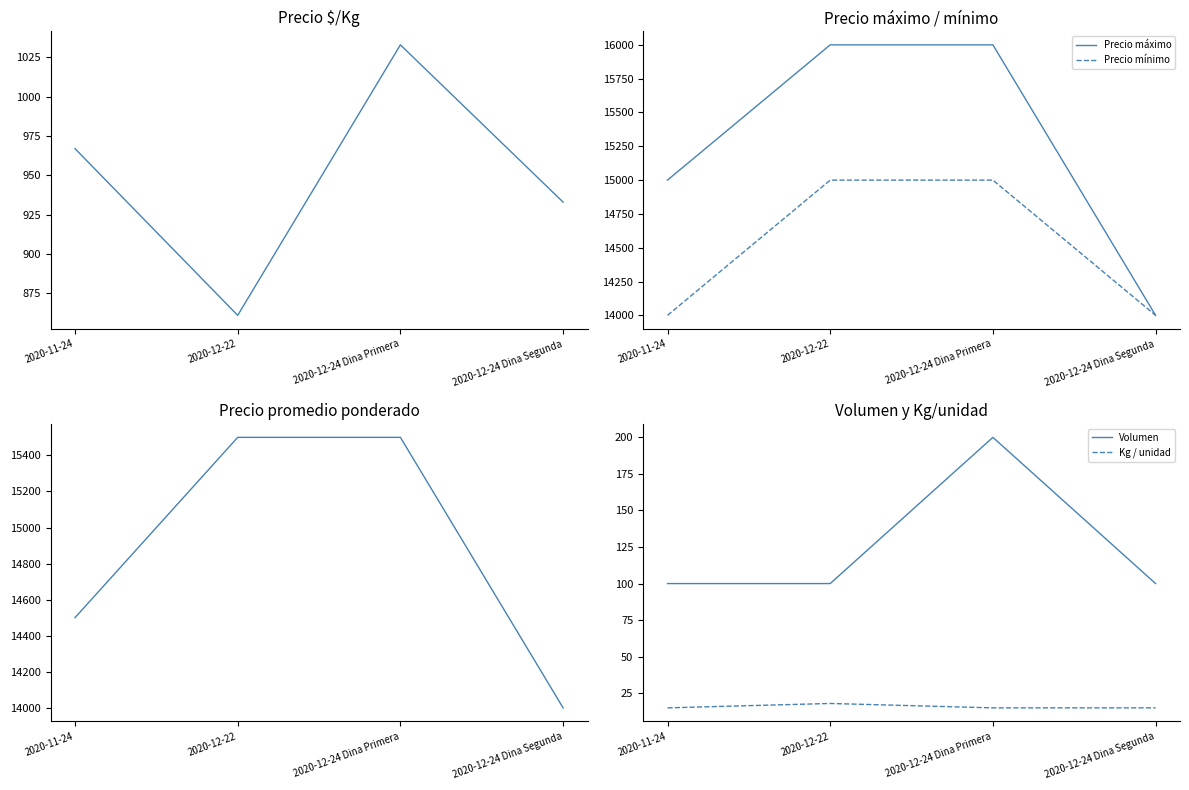

At which category does the chart reach its minimum across all series?

2020-11-24